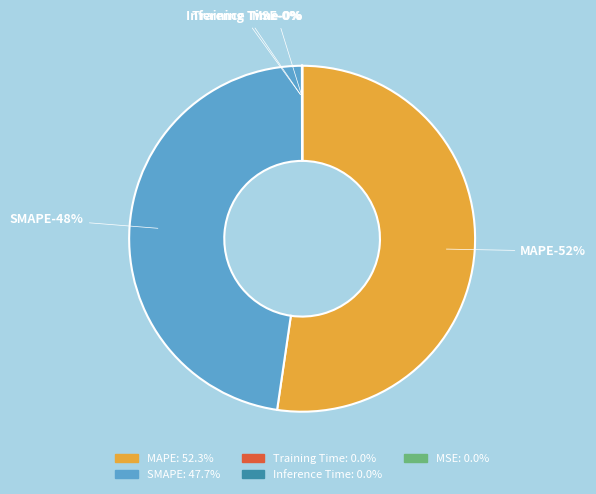

The MAPE slice represents 62% of the pie. True or false?

False